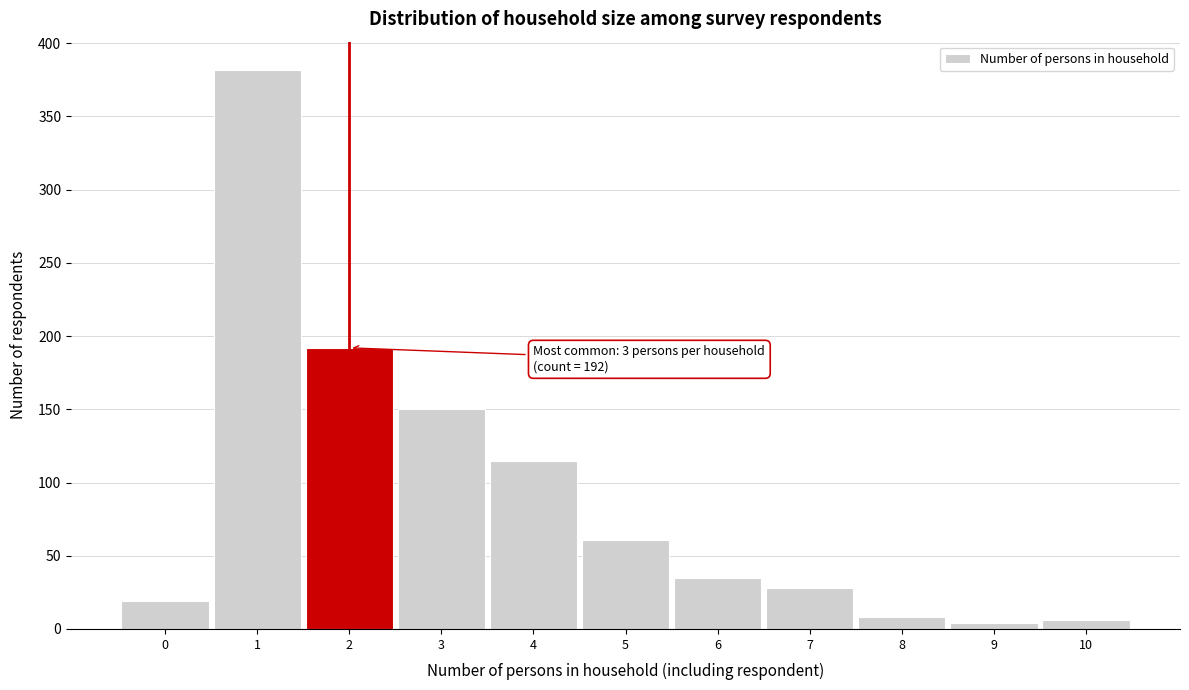

Reading left to right, transcribe all the data shown in this chart.

0=19	1=382	2=192	3=150	4=115	5=61	6=35	7=28	8=8	9=4	10=6